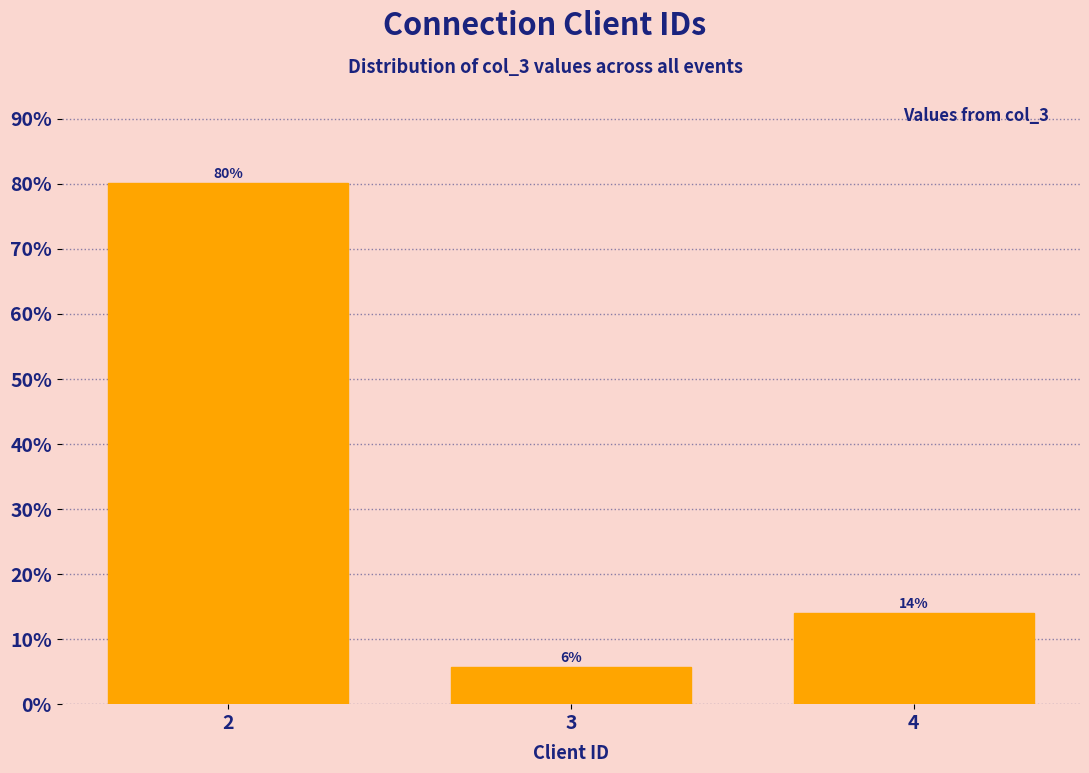

The value at 3 is 5.8. True or false?

True